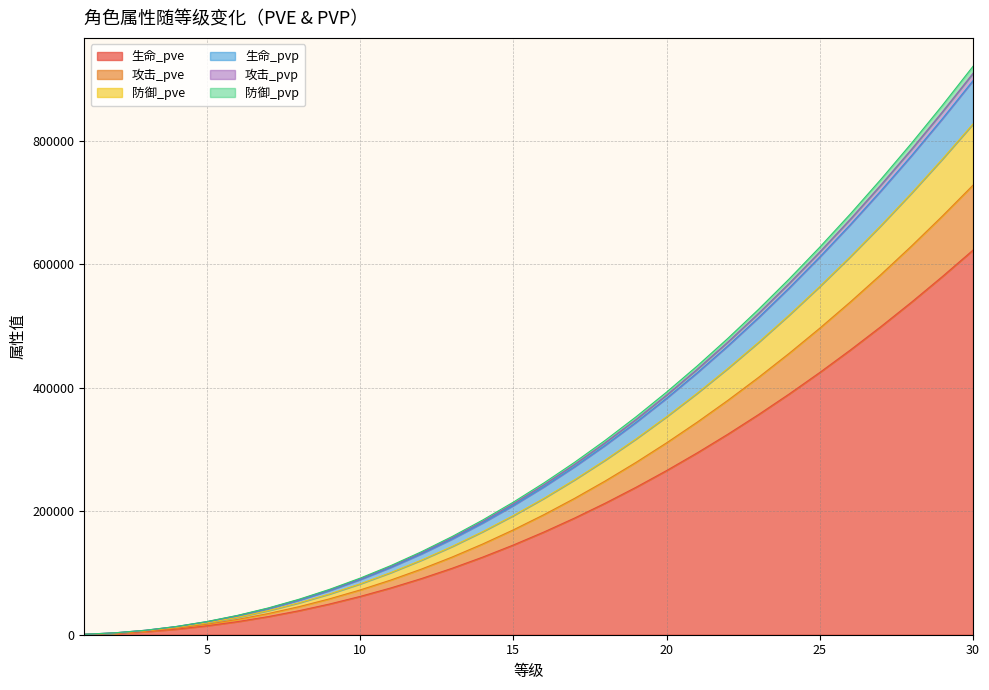

What is the highest value of the 生命_pve series?

623167